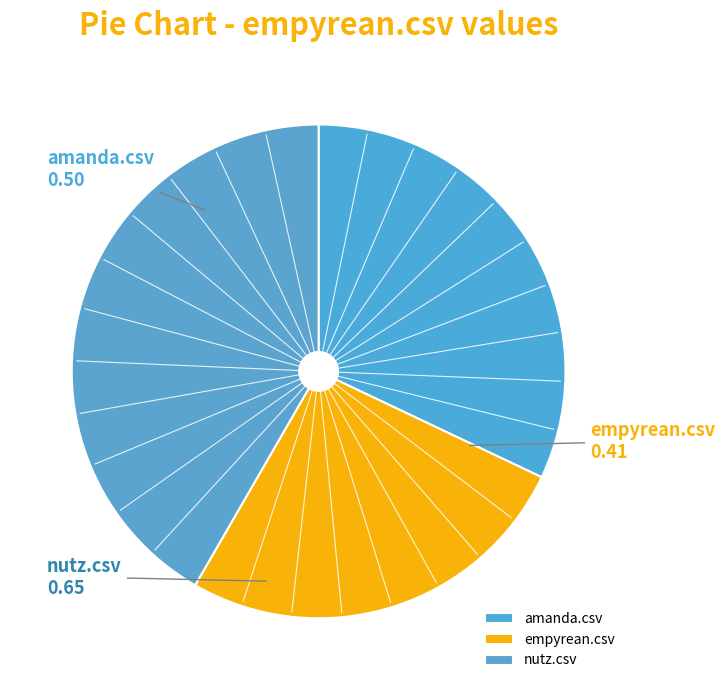

What is the largest slice in the pie chart?

nutz.csv